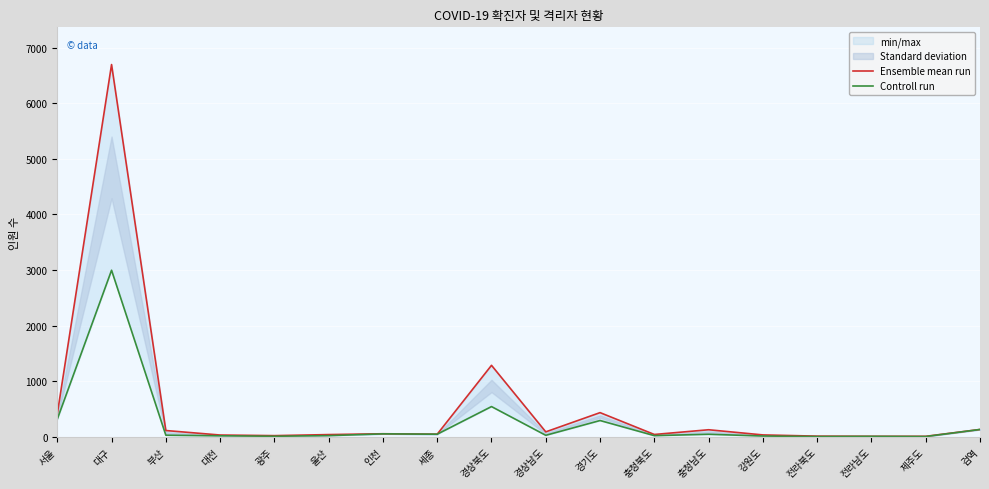

How many data points in Ensemble mean run are less than 54?

9